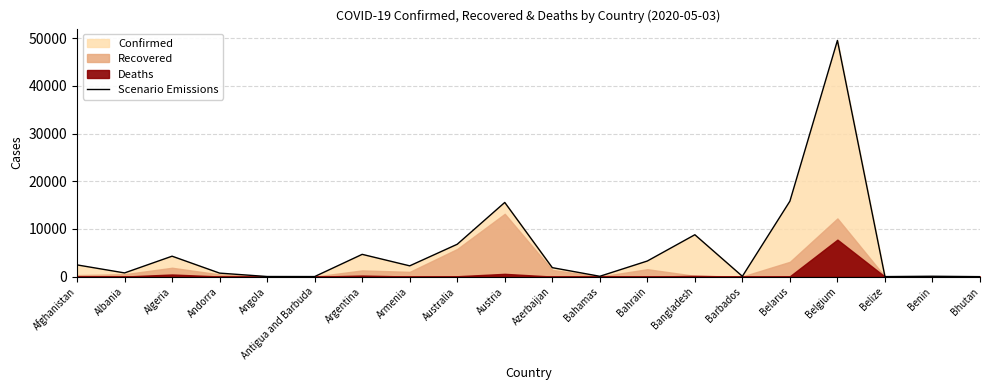

The value at Argentina is 4681. True or false?

True